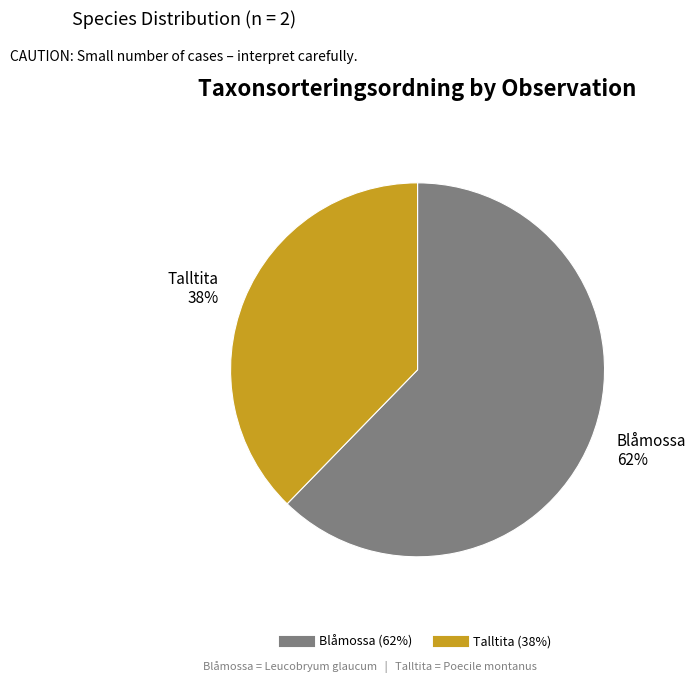

Is there any slice that represents more than half of the pie?

Yes